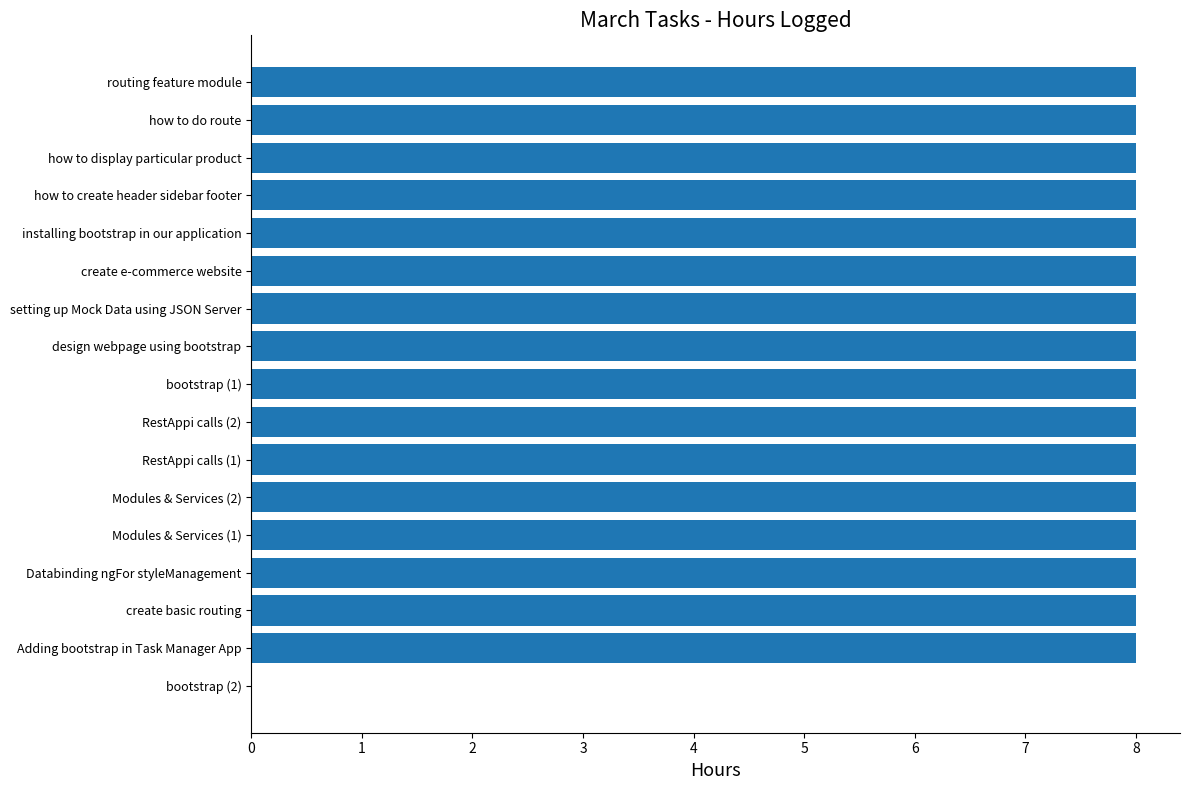

What is the sum of the values at design webpage using bootstrap and Databinding ngFor styleManagement?

16